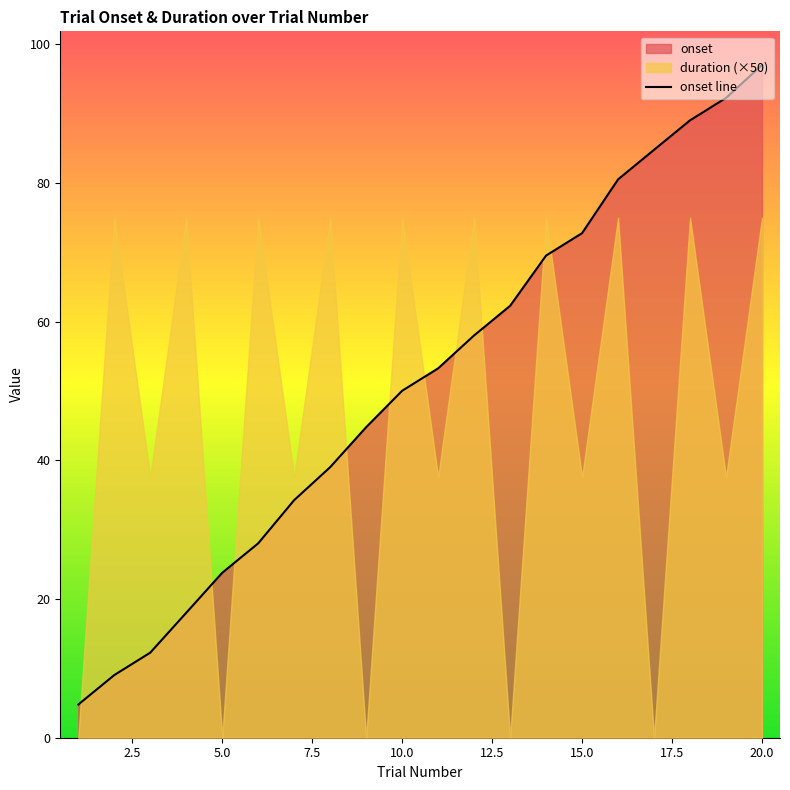

True or false: onset line has a value of 98.6 at 15.0.

False